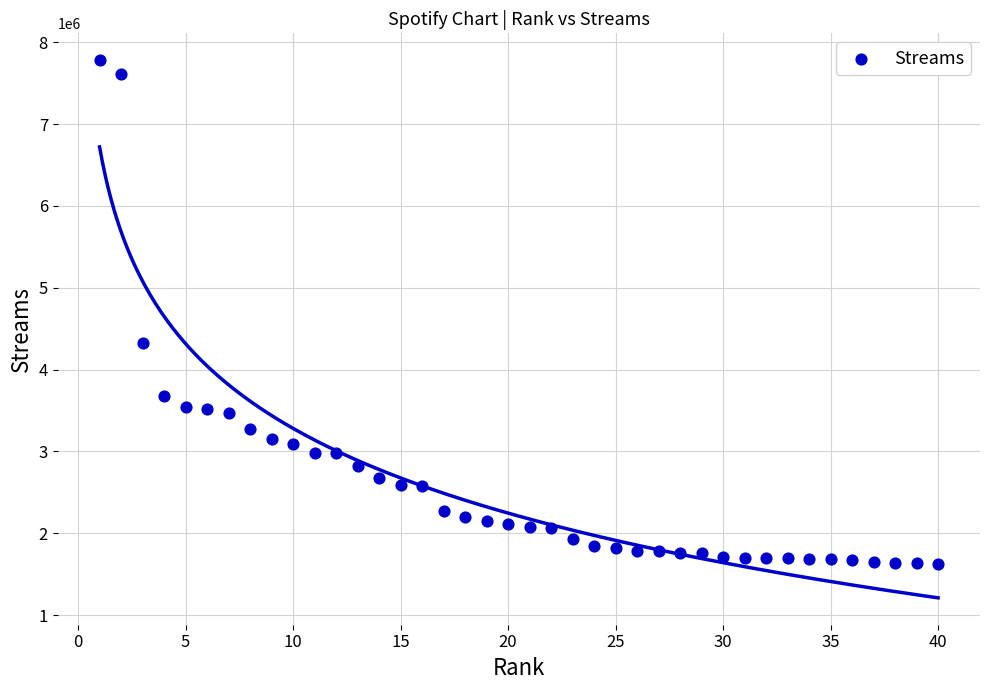

What Y value in the scatter plot is closest to 4702223?

4325203